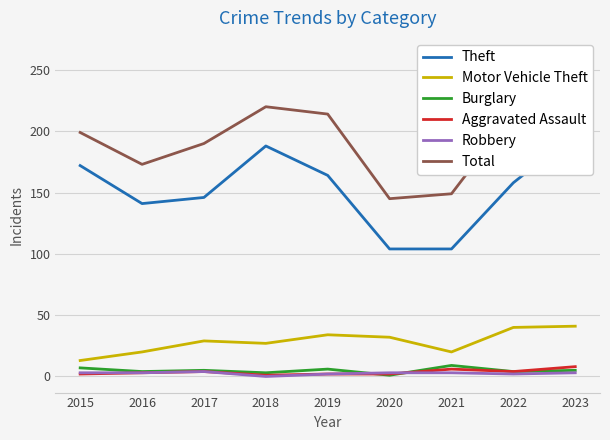

True or false: Total and Burglary cross at least once.

False